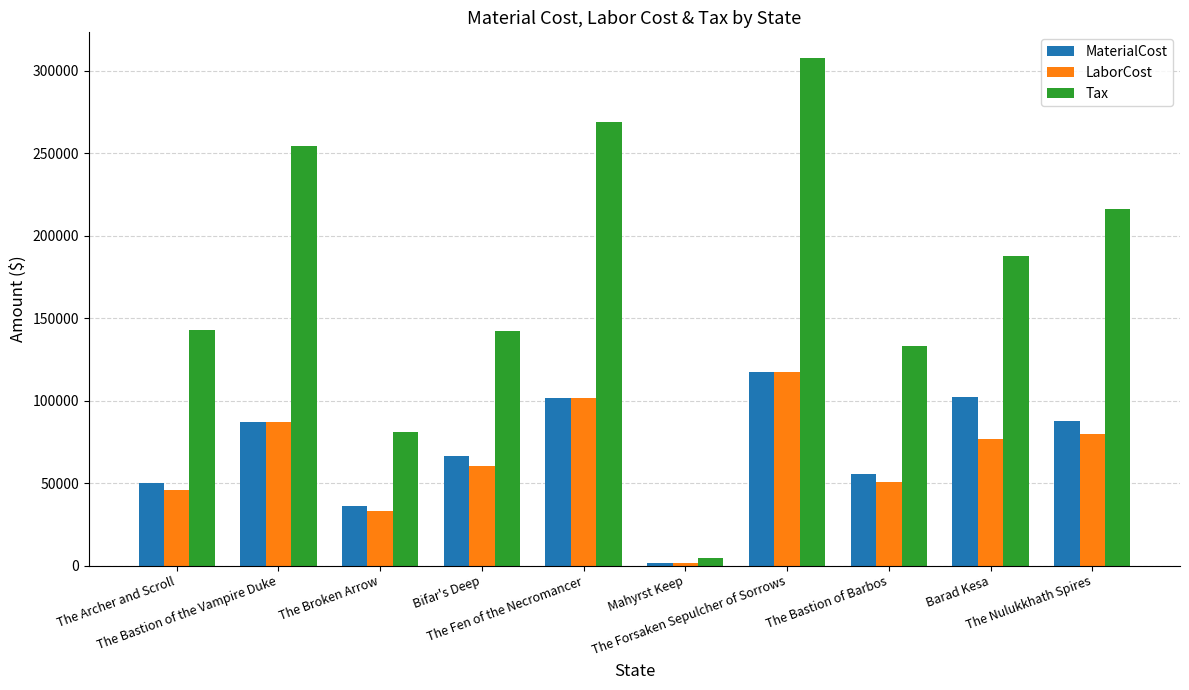

What is the label of the 6th bar from the left?

Mahyrst Keep